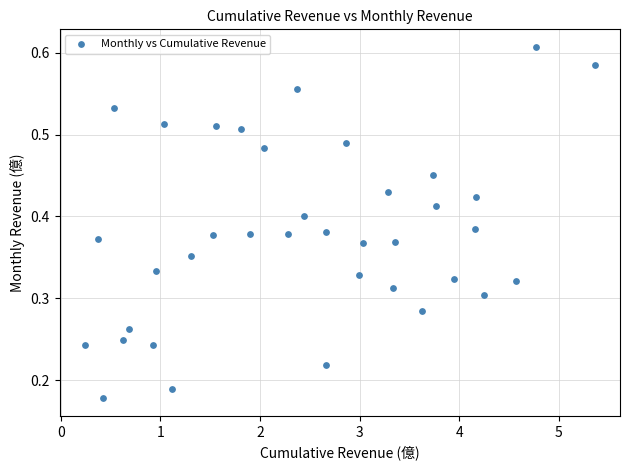

What is the range of X values (max minus min)?

5.1